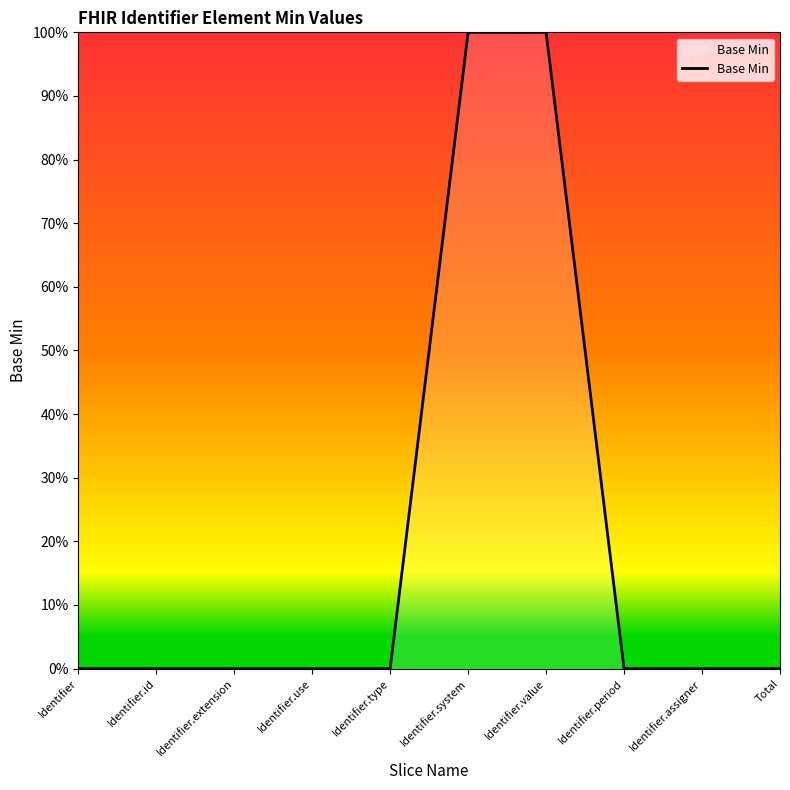

What is the label of the 9th point from the left?

Identifier.assigner